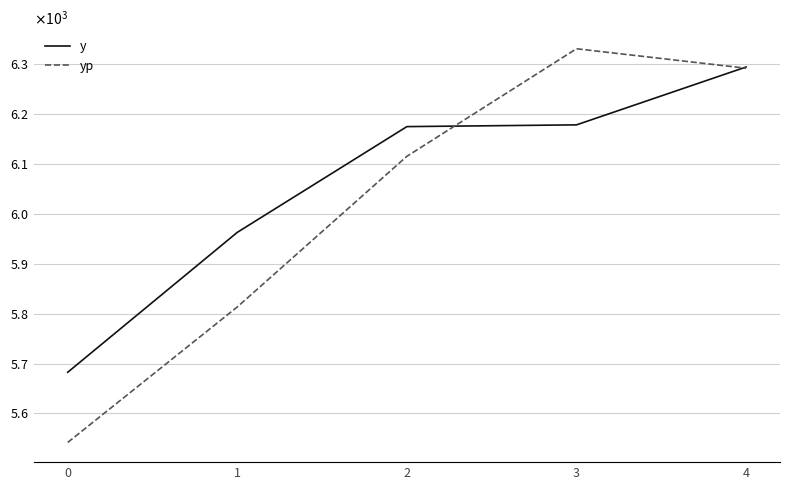

At which category is the sum across all series the highest?

4